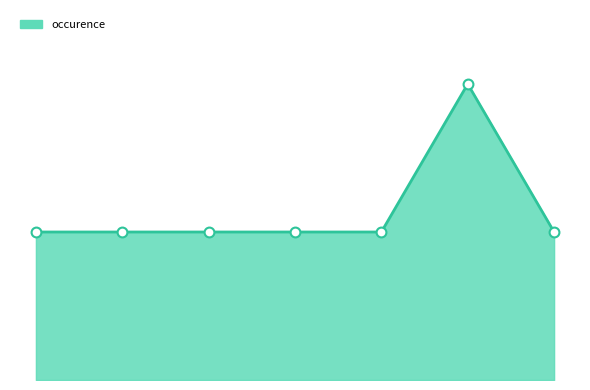

What is the total value across all series at 54?

2